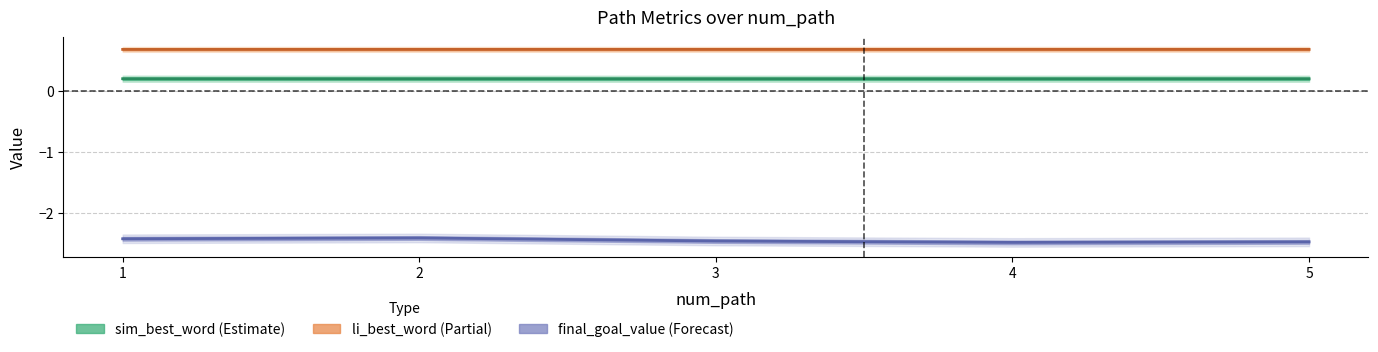

Is it true that li_best_word equals 0.9 at 4?

False